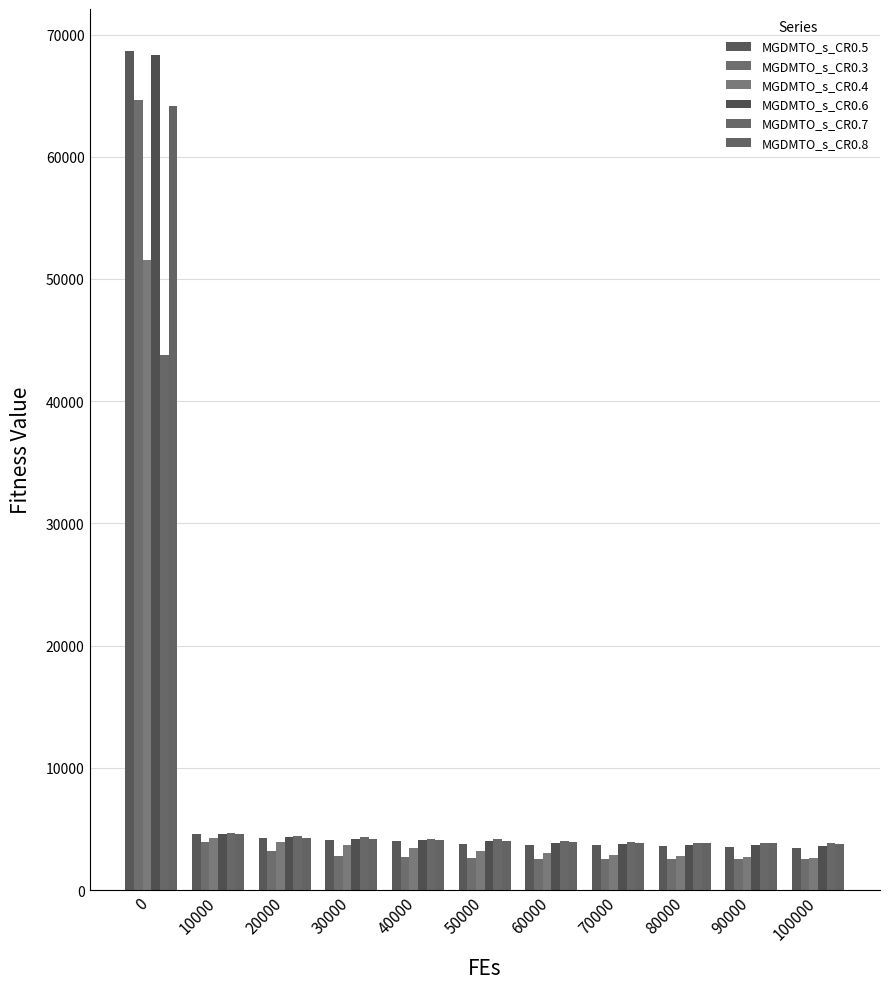

How many groups of bars are there?

11